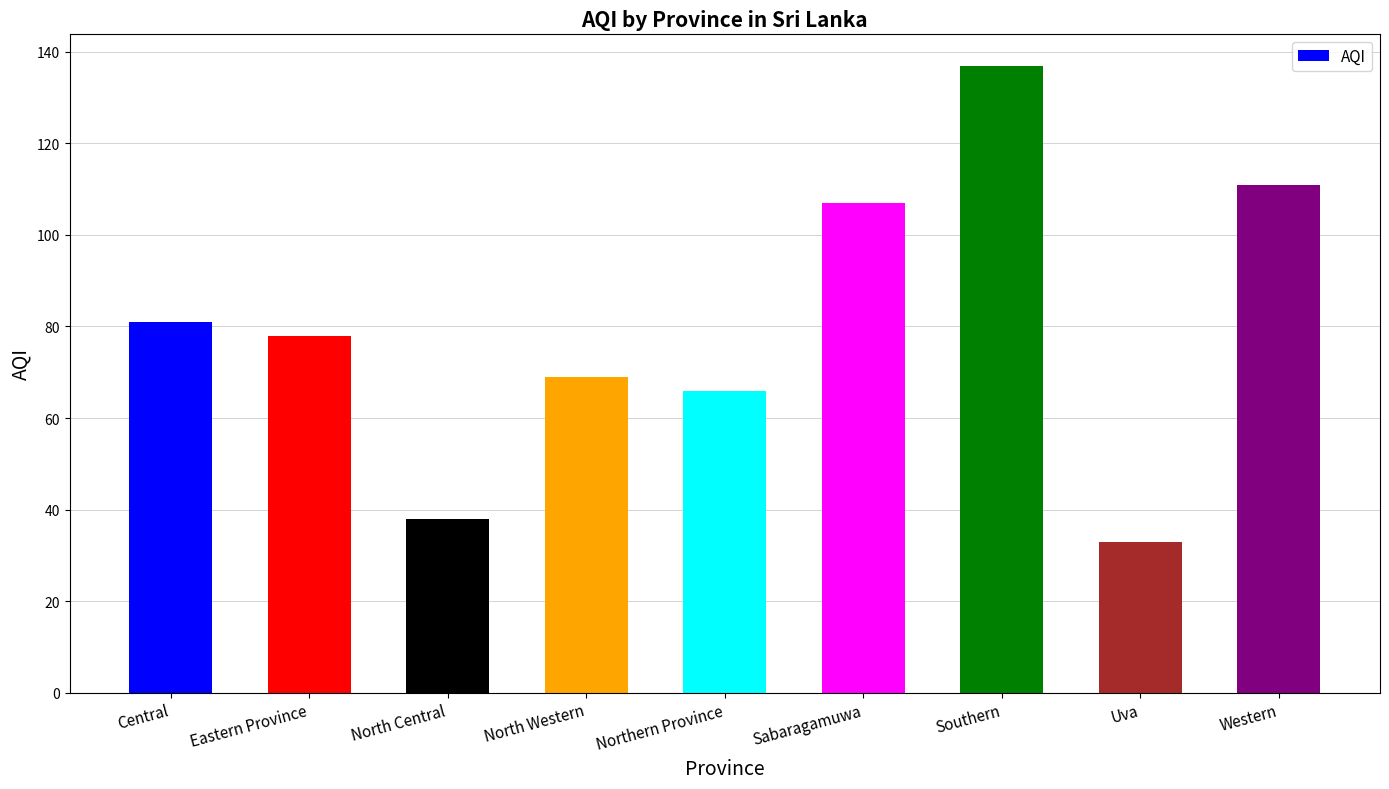

Where is the data nearest to the value 85?

Central